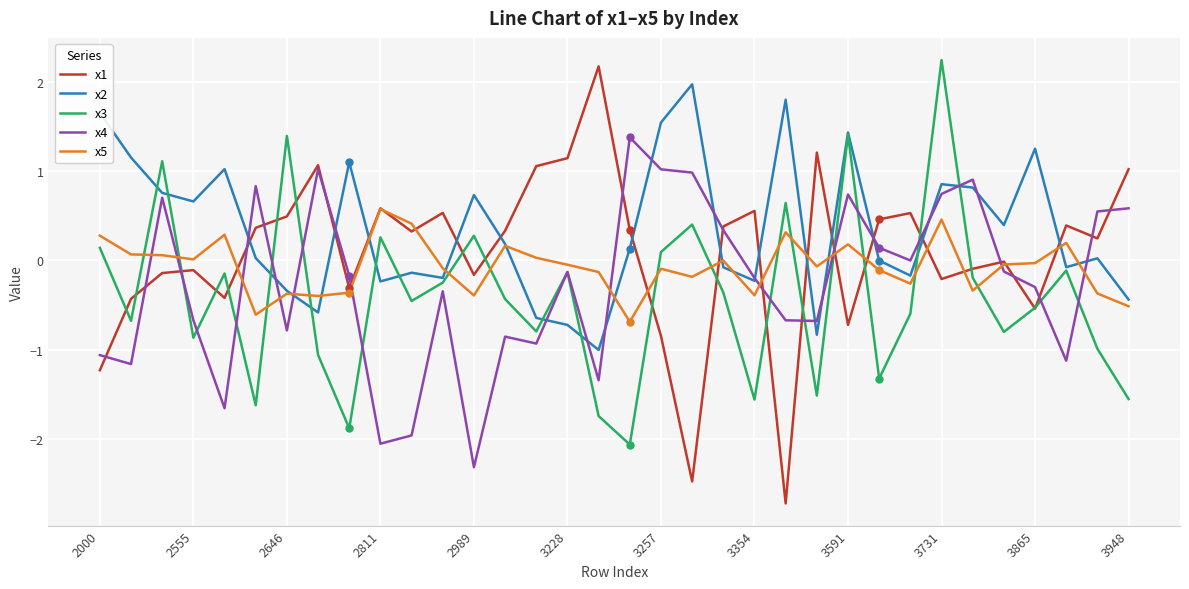

Rank the series by their average value, from highest to lowest.

x2, x1, x5, x4, x3